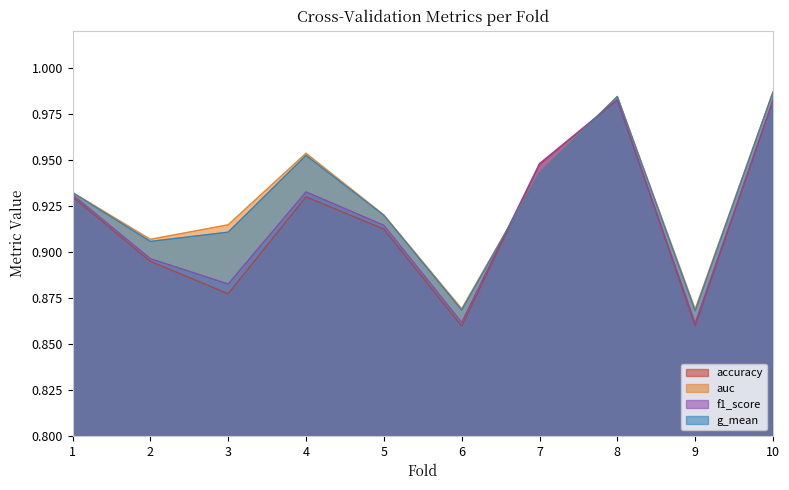

At which category does g_mean reach its first local valley?

2